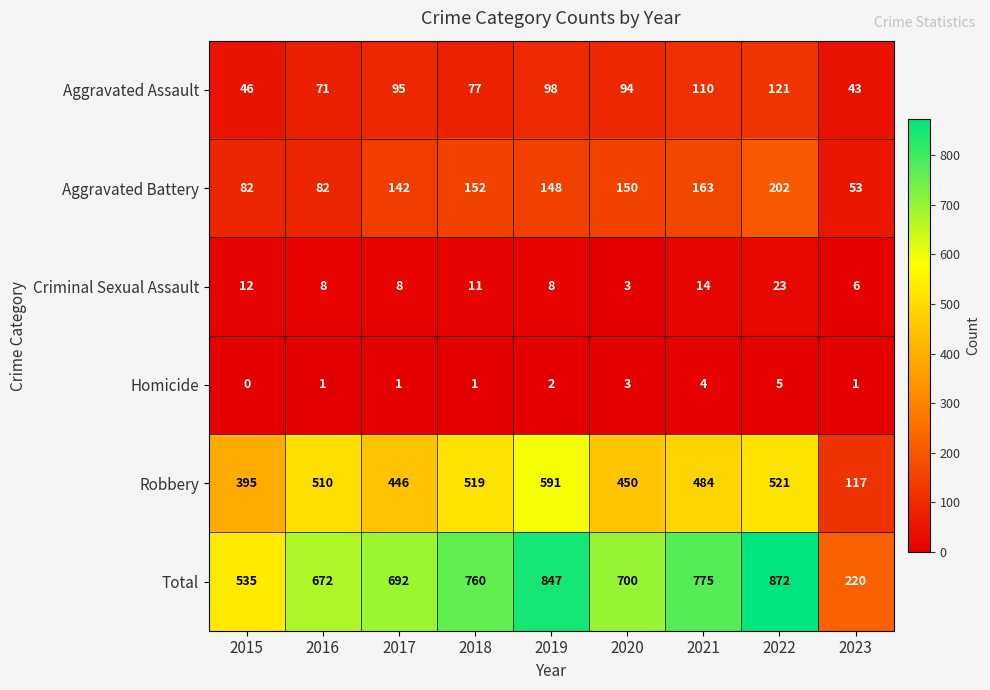

What is the average value of the Criminal Sexual Assault series?

10